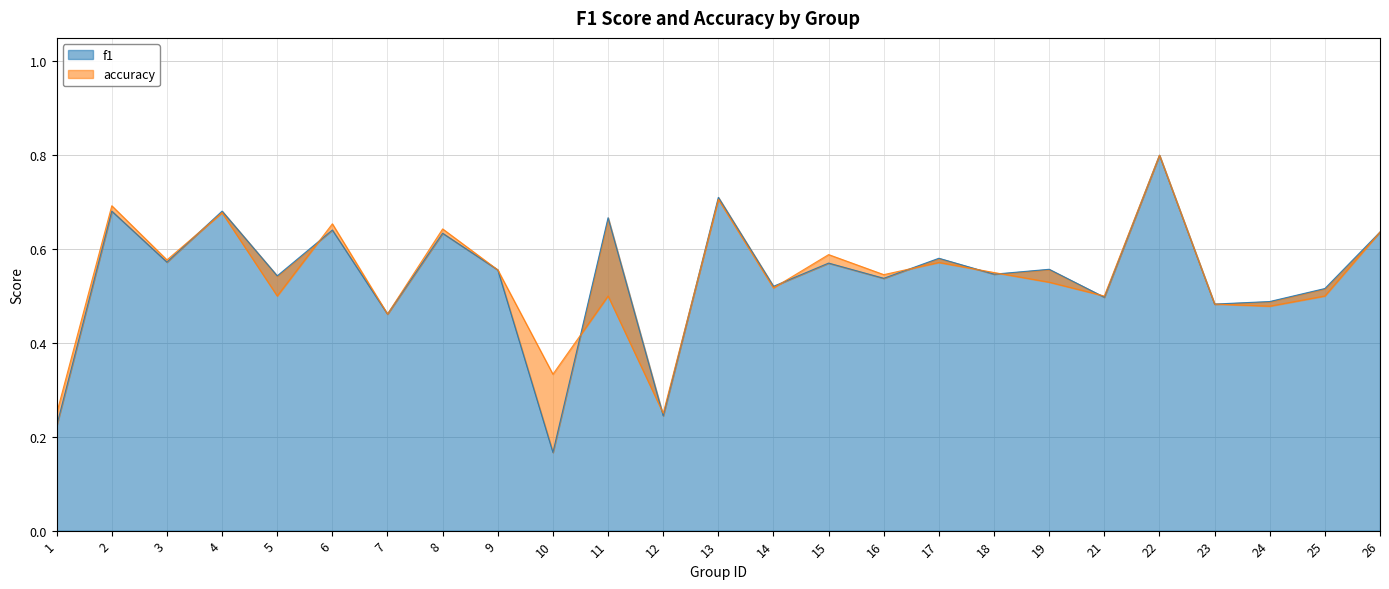

Rank the series at 3 from highest to lowest value.

accuracy, f1